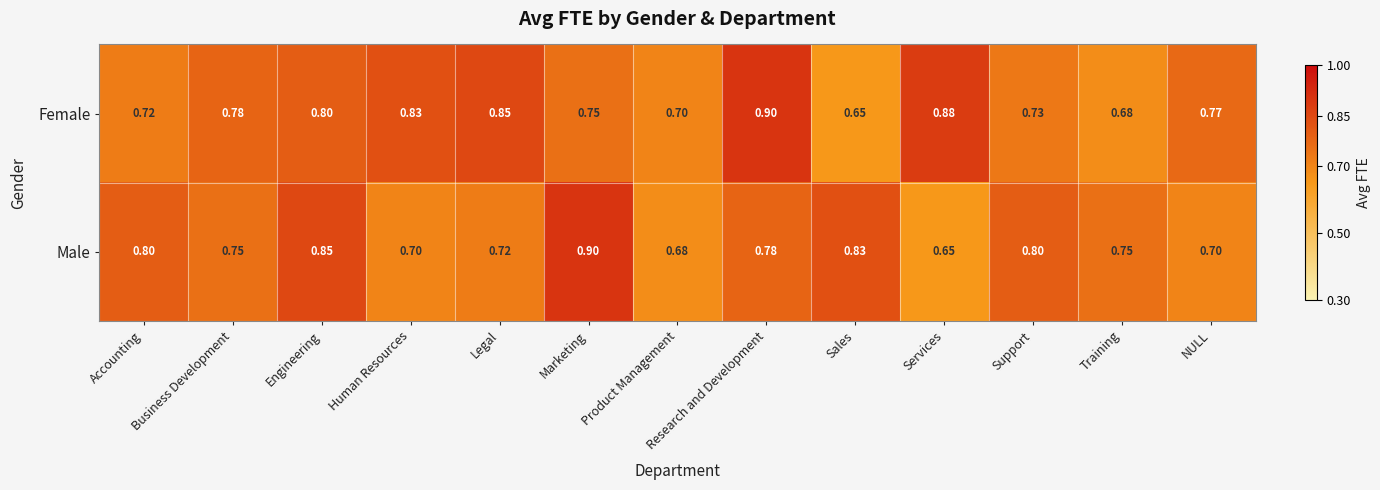

Where is Female nearest to the value 0?

Sales